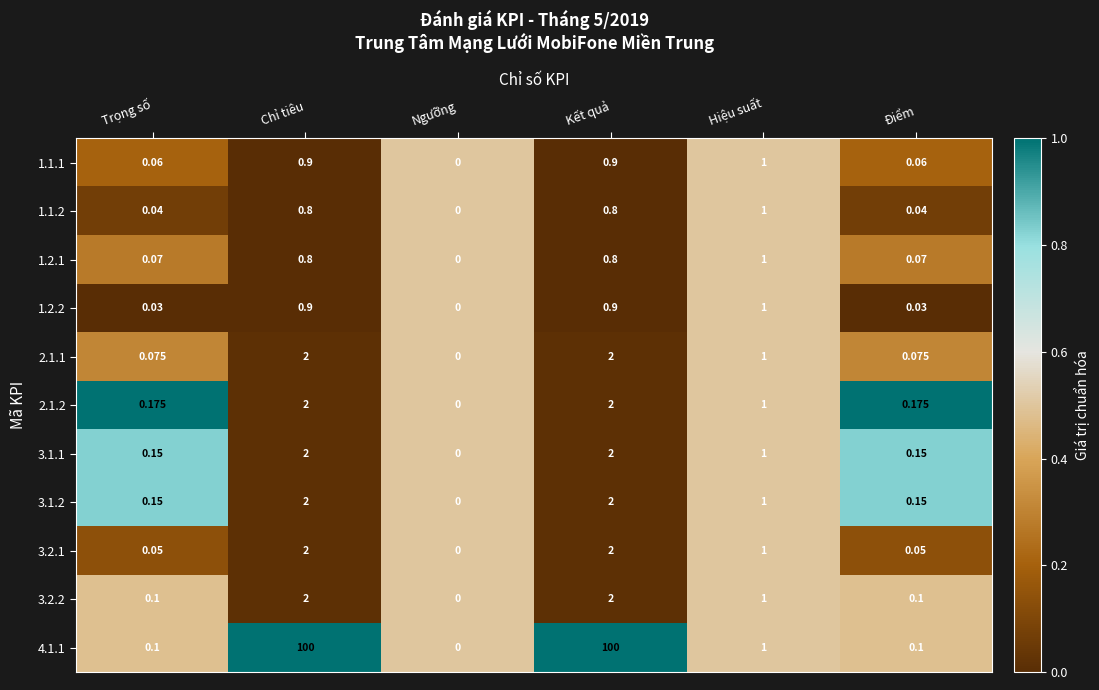

Is the value of 1.1.2 at Điểm greater than the value of 3.1.1 at Kết quả?

No